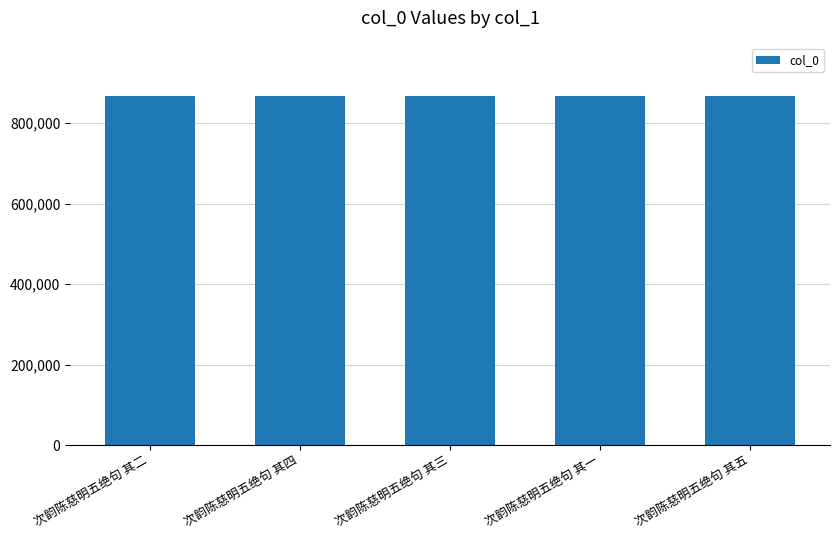

The value at 次韵陈慈明五绝句 其五 is 1484935. True or false?

False